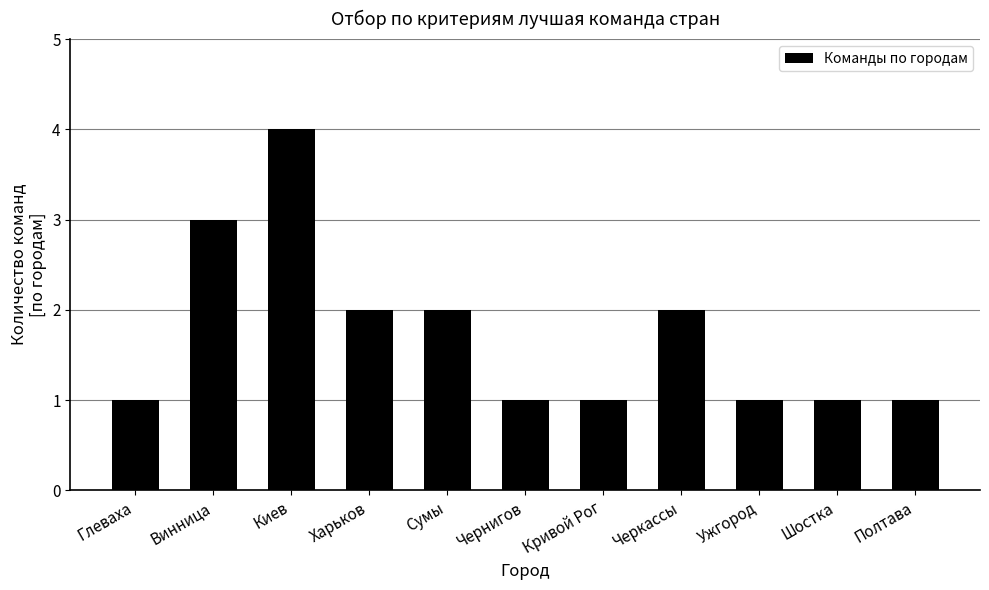

The chart shows a value of 0 at Ужгород. True or false?

False